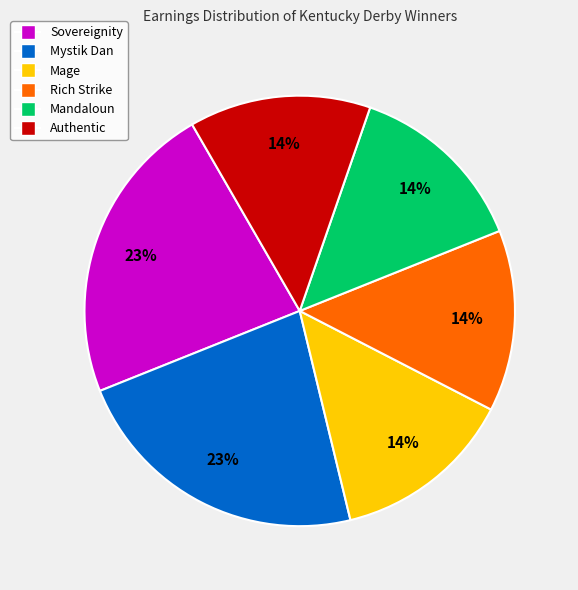

Does Rich Strike represent more than half of the total?

No